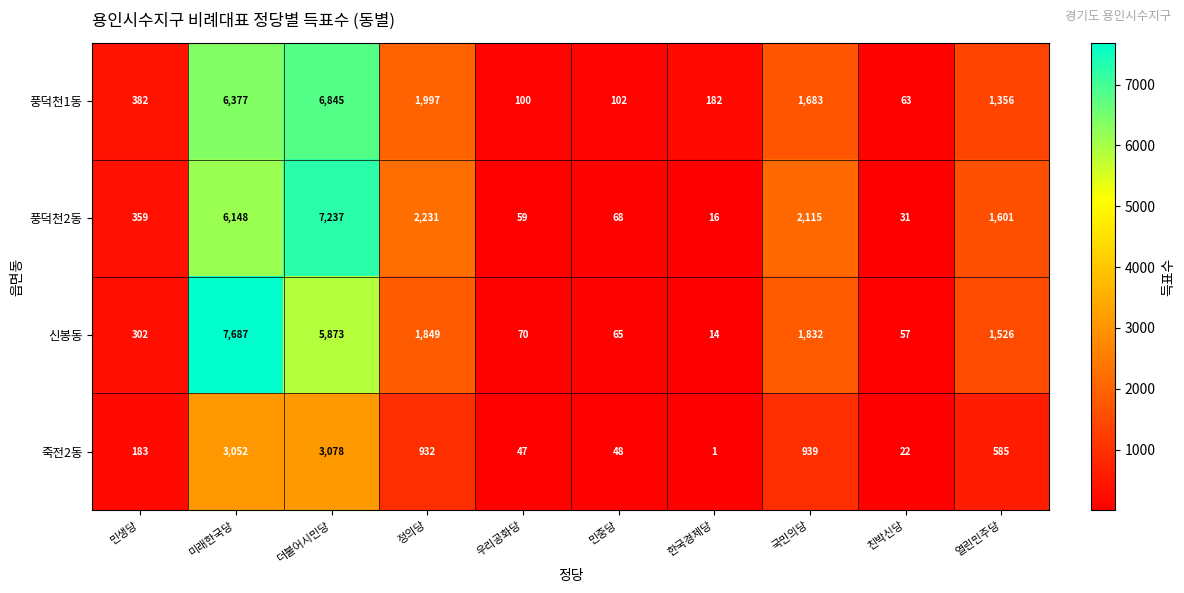

What is the spread (max minus min) of values at 한국경제당?

181